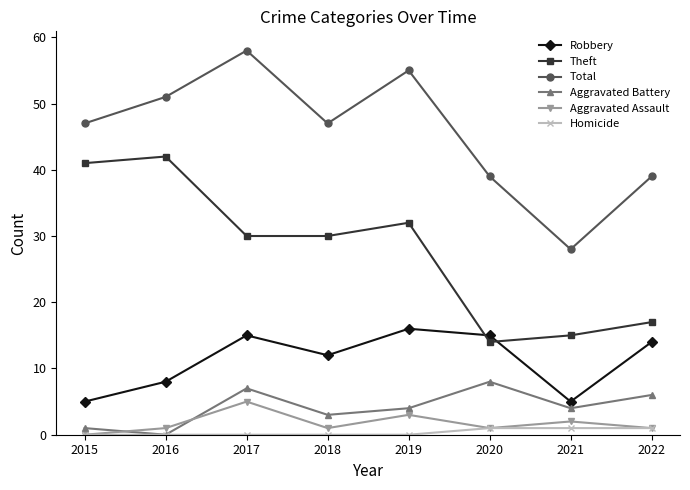

True or false: Robbery has a value of 12 at 2018.

True